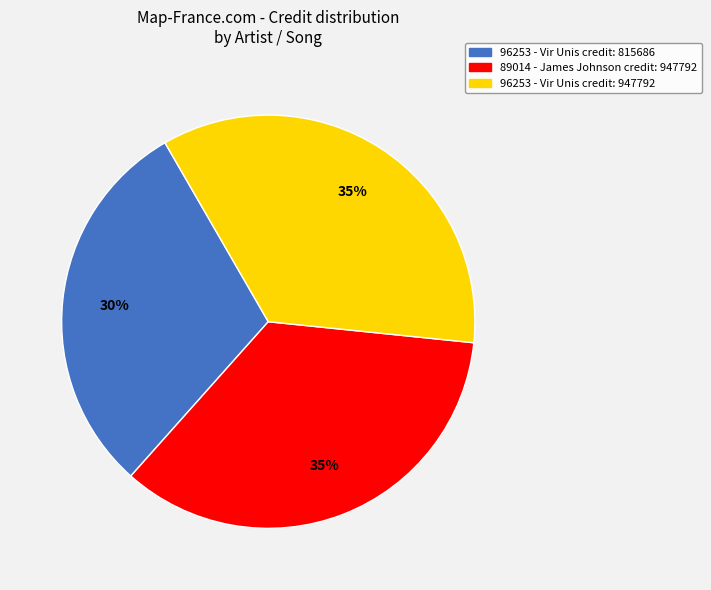

Does any single category account for the majority?

No